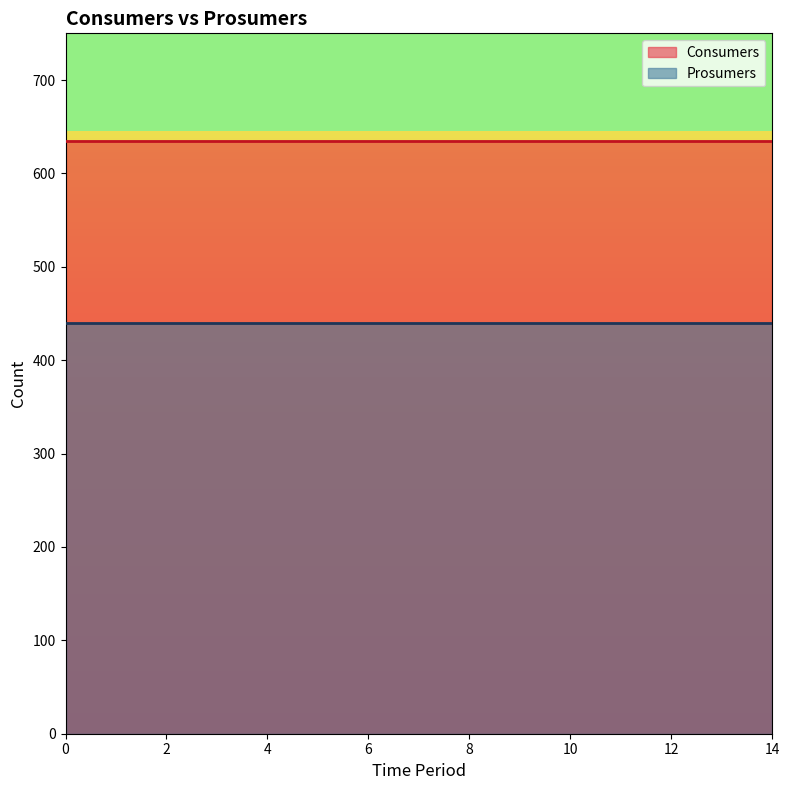

Rank the categories by Prosumers value from lowest to highest.

0, 1, 2, 3, 4, 5, 6, 7, 8, 9, 10, 11, 12, 13, 14